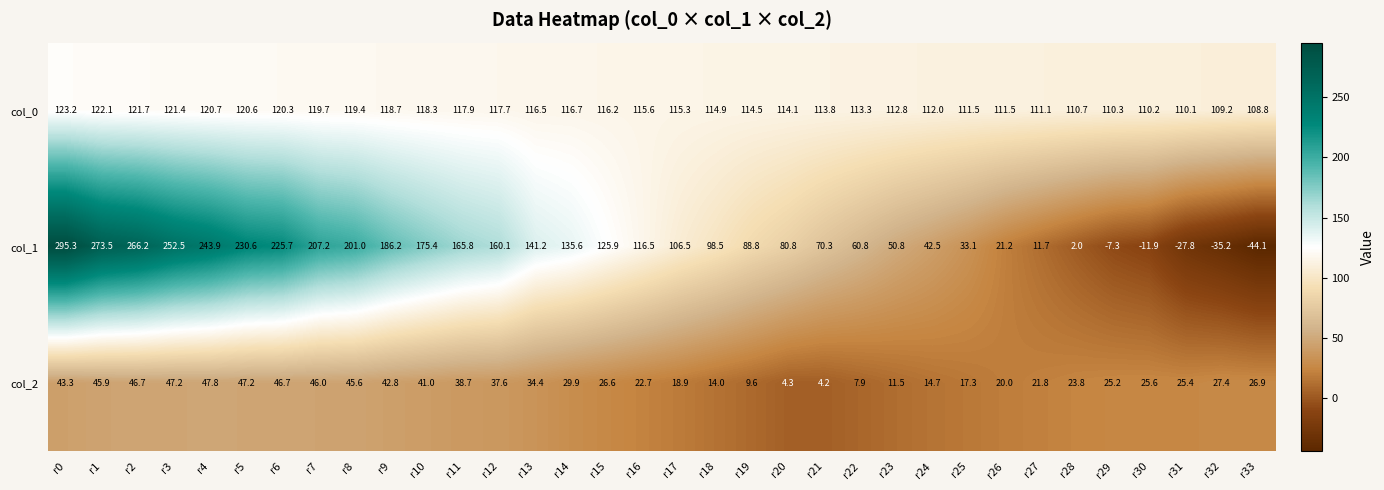

Which series changed the most between r14 and r32?

col_1